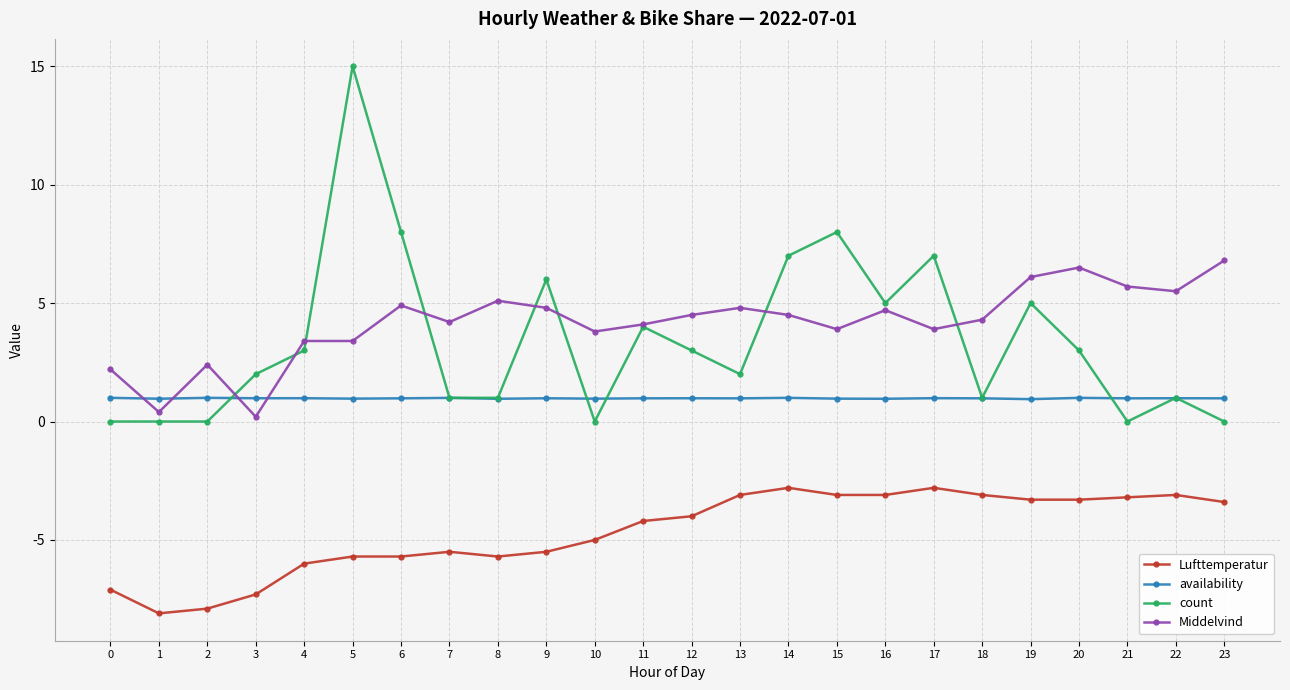

The Middelvind series shows 3.8 at 10. True or false?

True